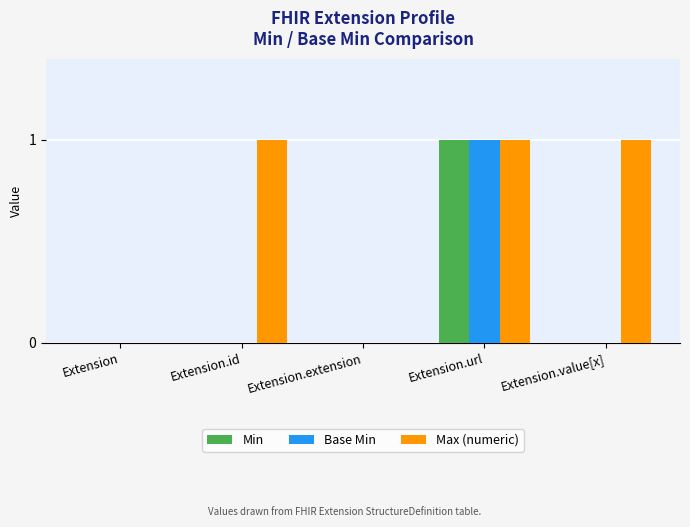

At which label does Min reach its peak?

Extension.url